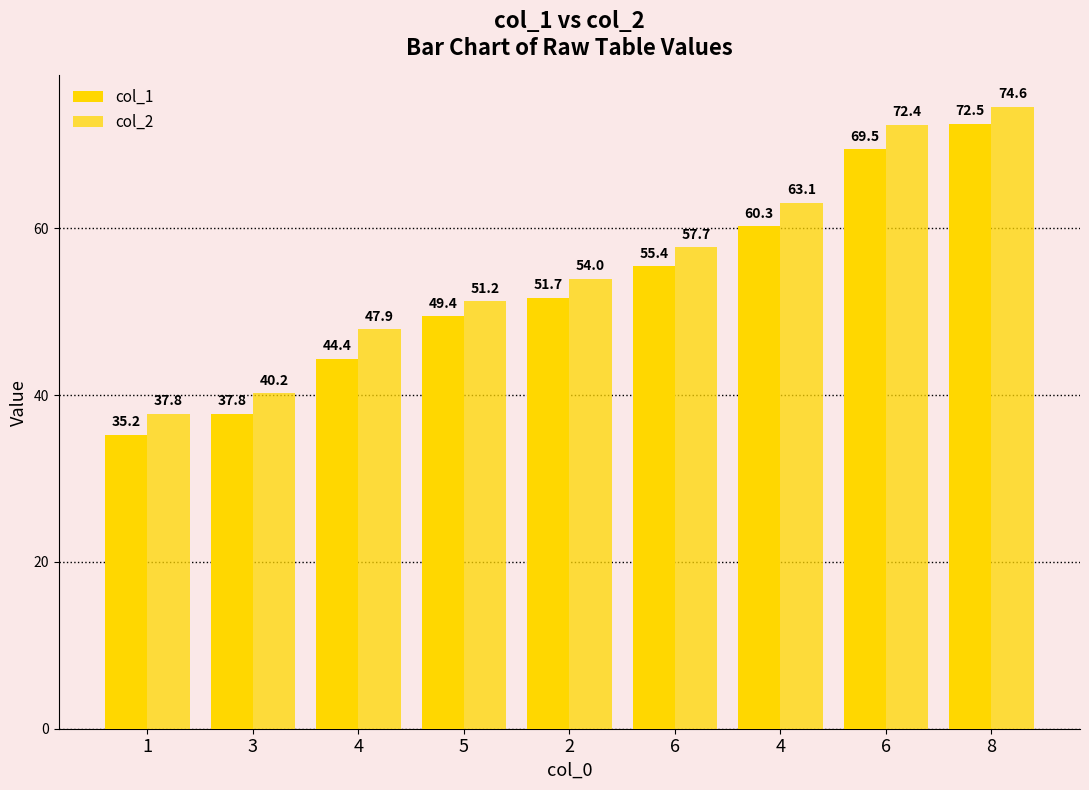

Which series changed the most between 4 and 4?

col_1